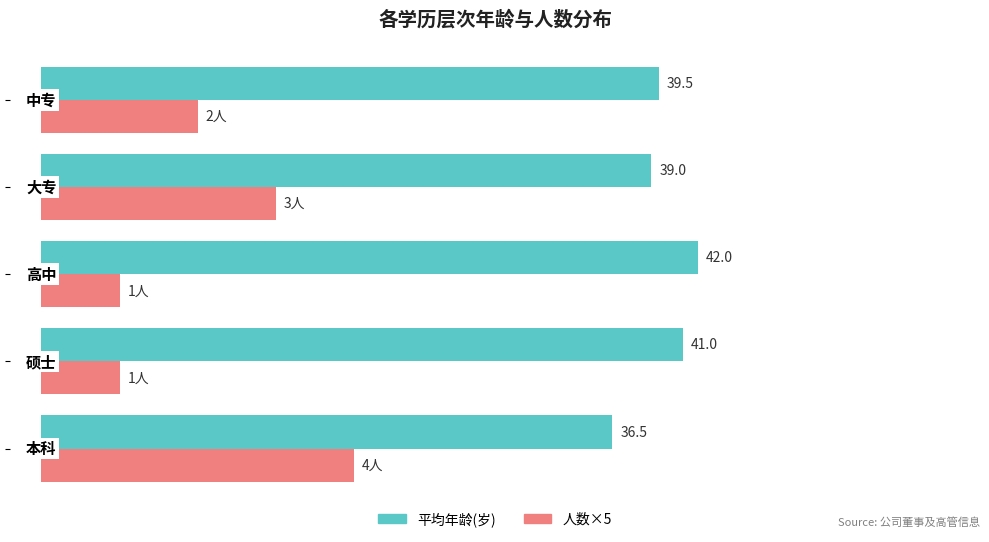

List the series in order of their peak value, highest first.

平均年龄(岁), 人数×5